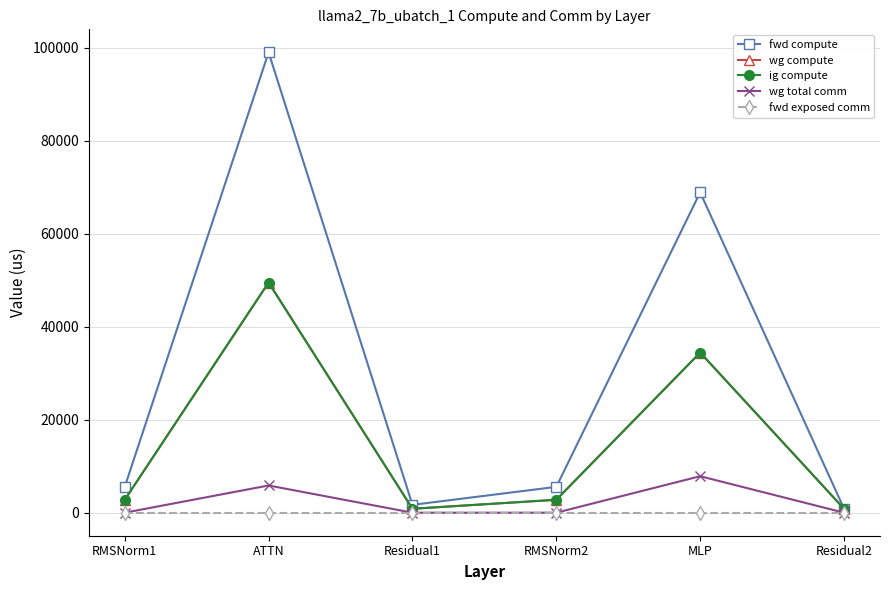

Does the chart have visible grid lines?

Yes